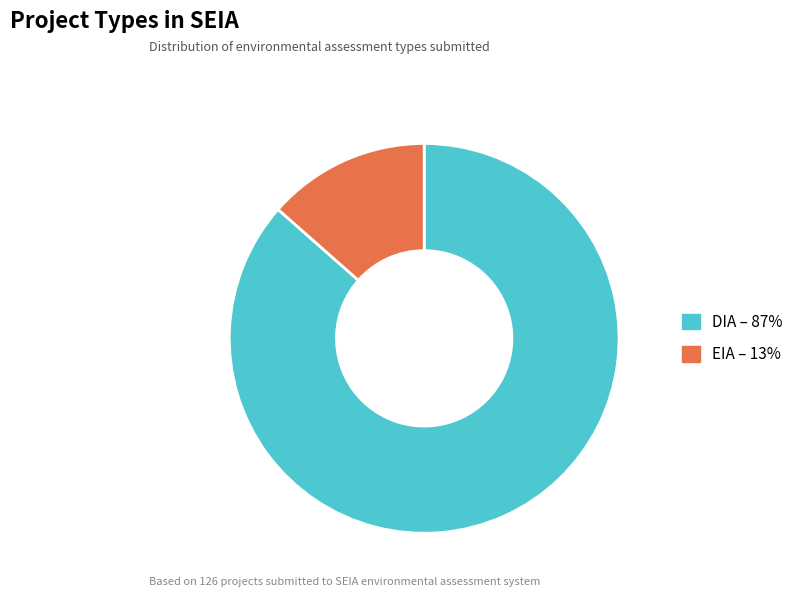

Is it true that EIA is 13% of the pie?

True